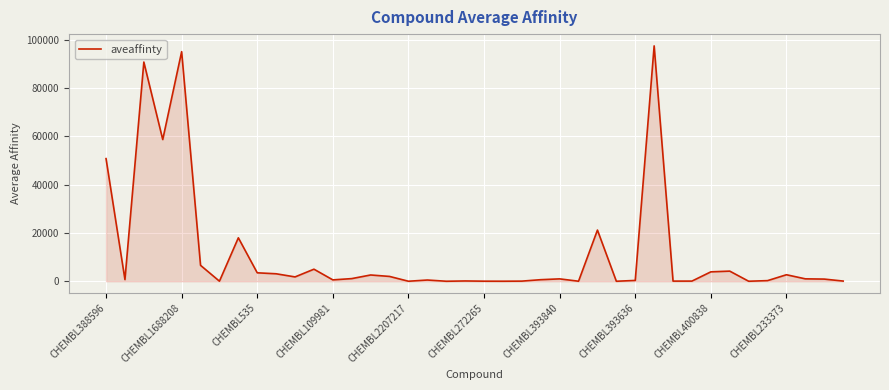

What is the difference between the maximum and minimum values?

97497.0